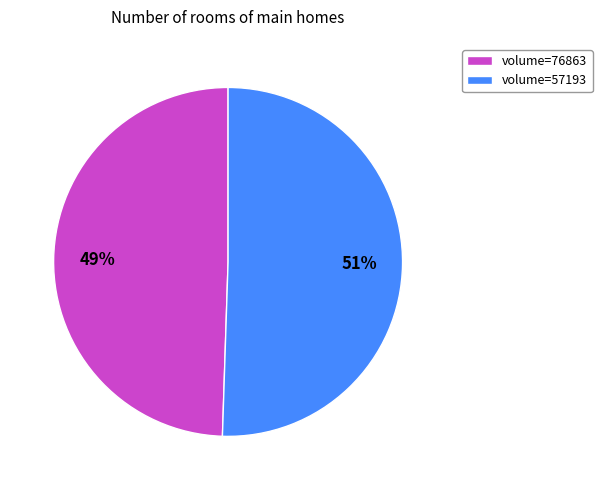

To the nearest percent, what portion does volume=76863 represent?

49%